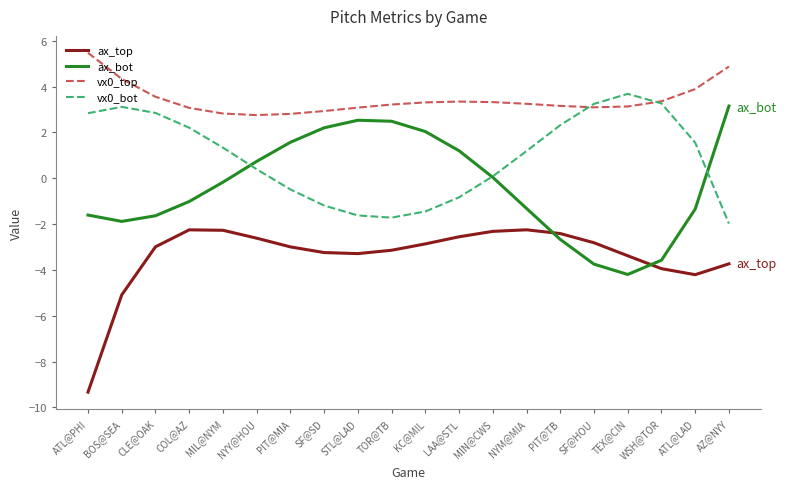

What is the total value across all series at CLE@OAK?

1.8